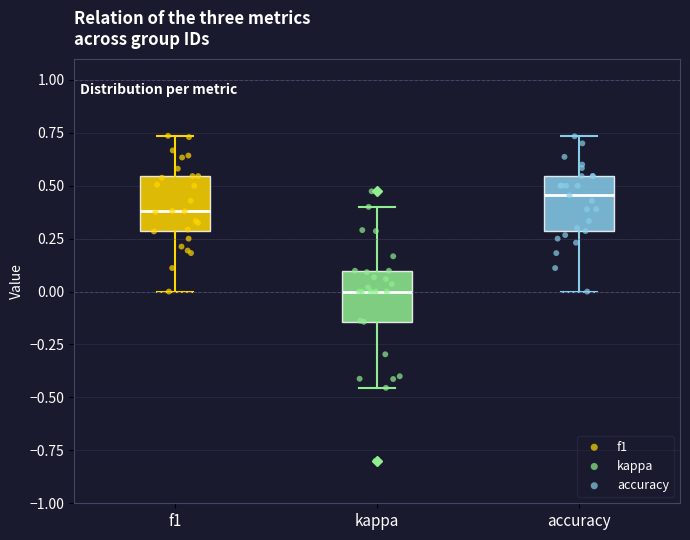

Where does the median line of the box for f1 sit on the y-axis? The values are not printed on the chart, so give them approximately, as read against the axis.

0.40